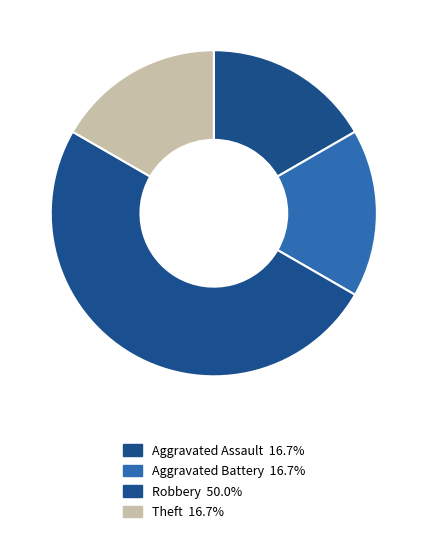

Is Theft the majority of the pie?

No